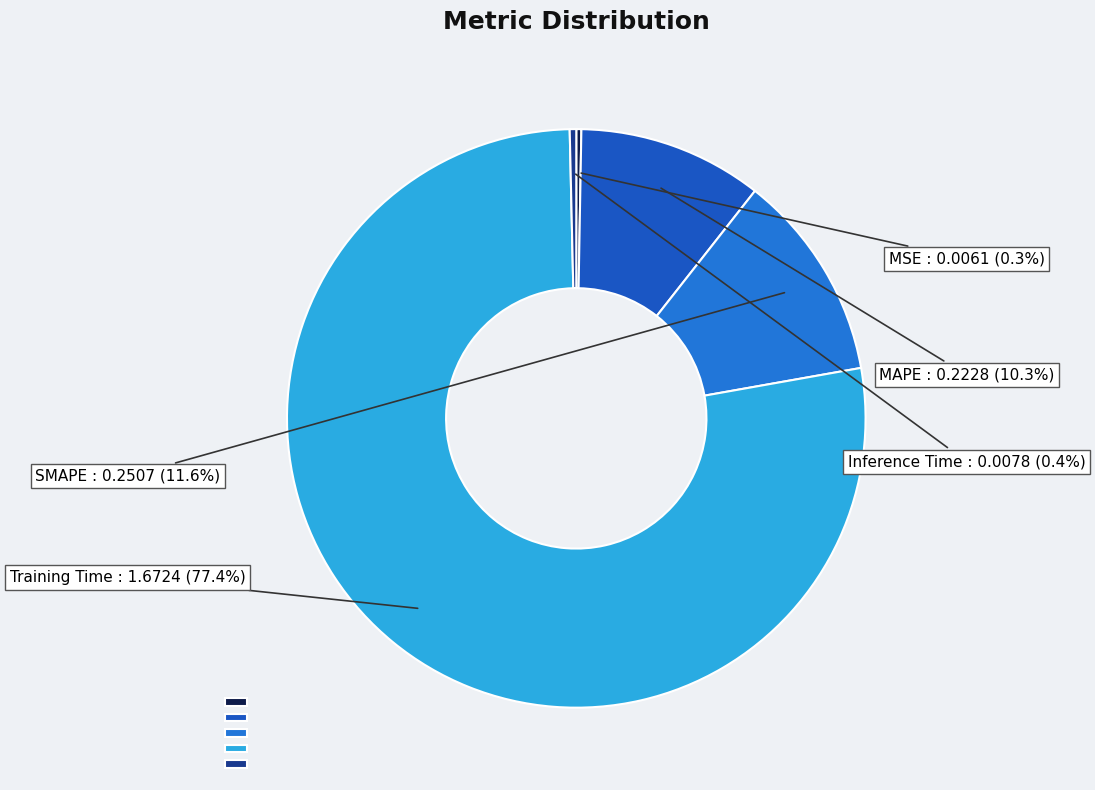

To the nearest percent, what is the difference between the Inference Time and Training Time slice percentages?

77%